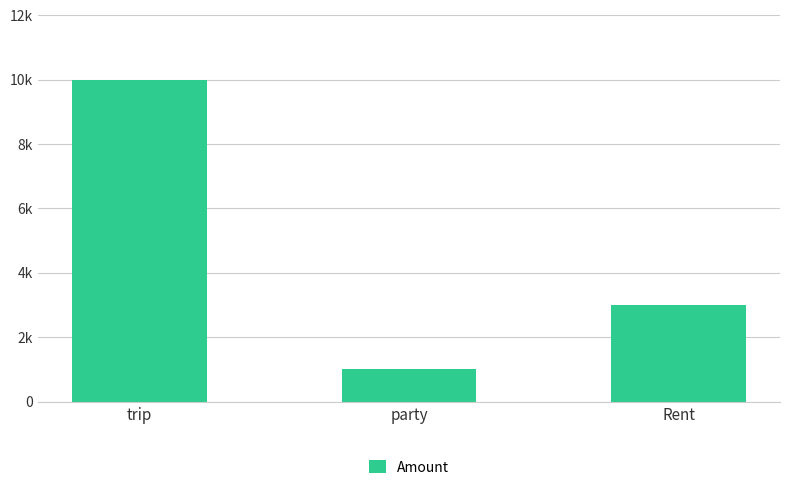

At which label is the value closest to 5500?

Rent